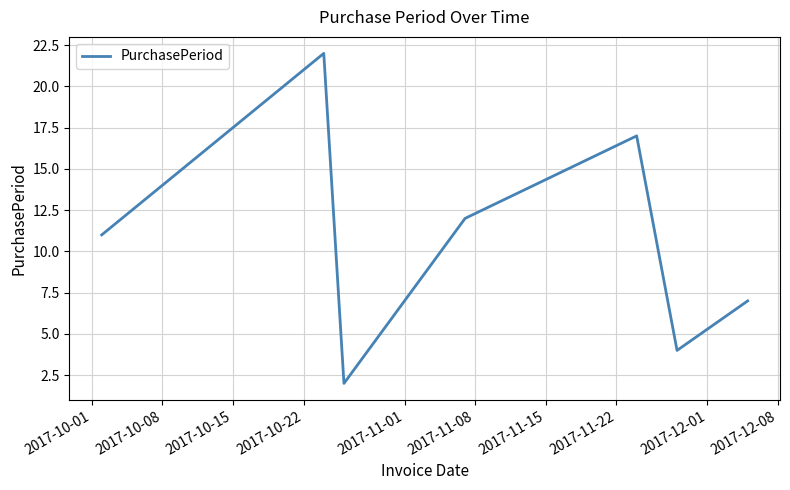

True or false: there are more than 0 points higher than both neighbors.

True